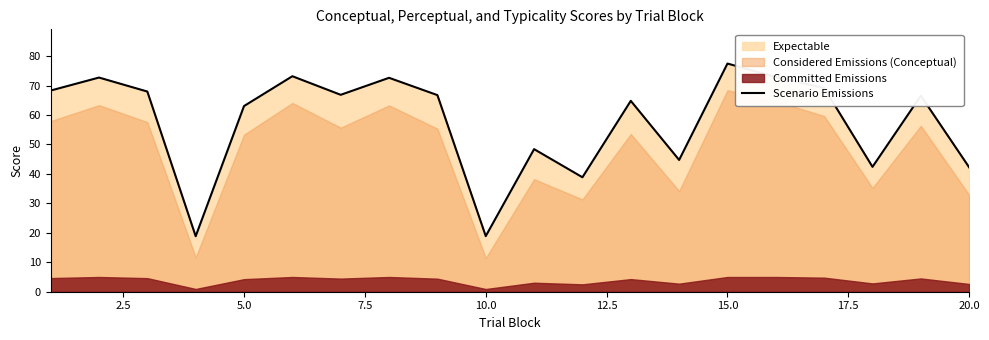

The Scenario Emissions series shows 77.5 at 15.0. True or false?

True